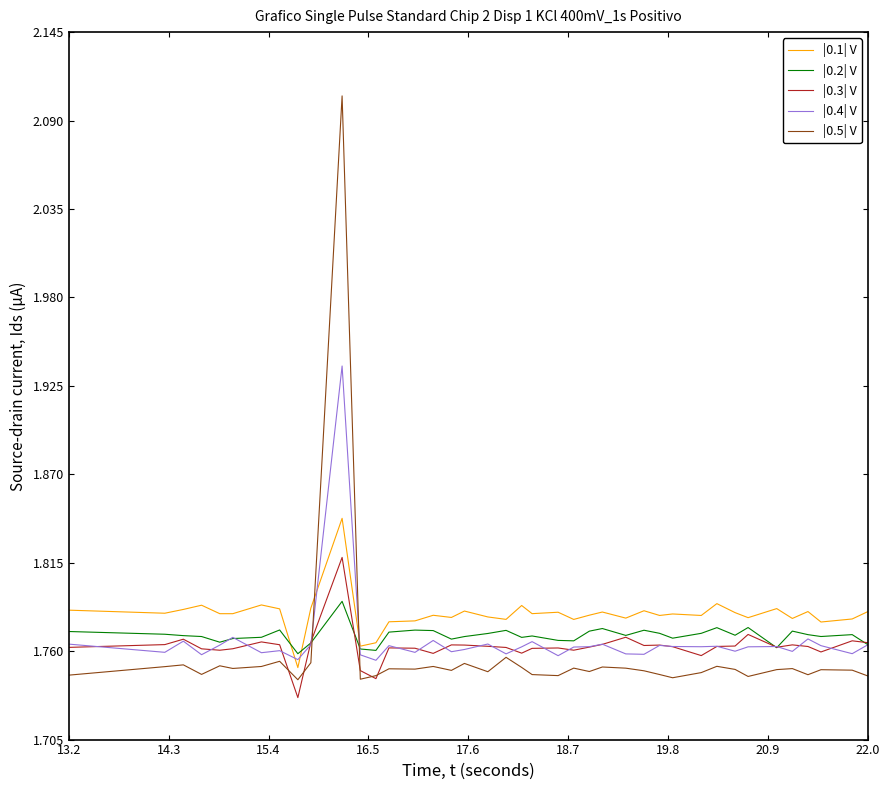

What is the sum of all |0.2| V values?

70.8